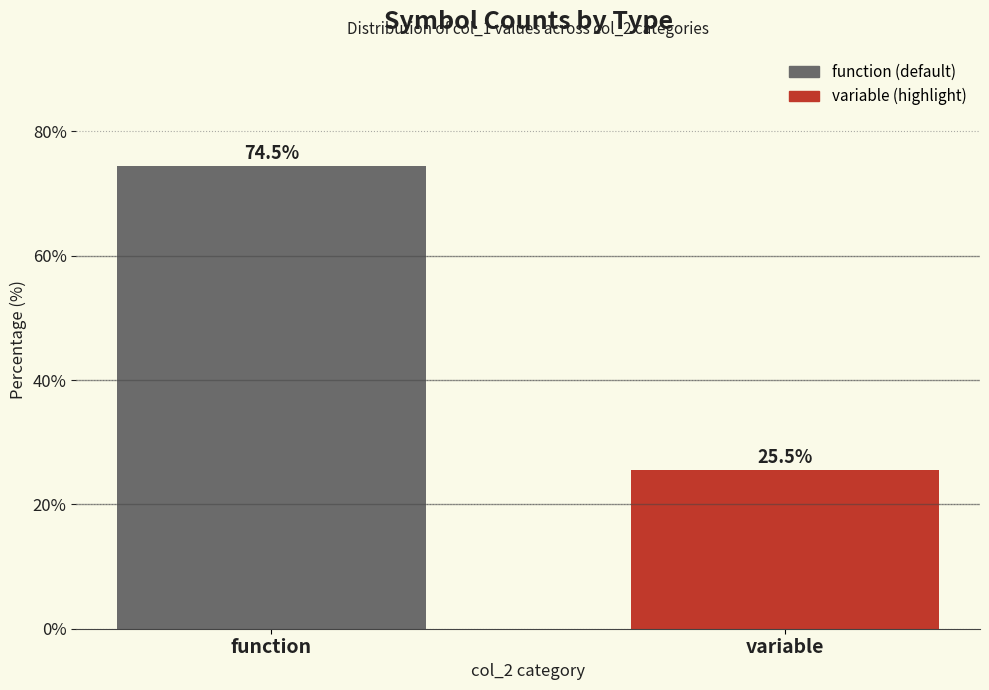

Reading left to right, what are all the values shown in this chart?

function=74.5	variable=25.5